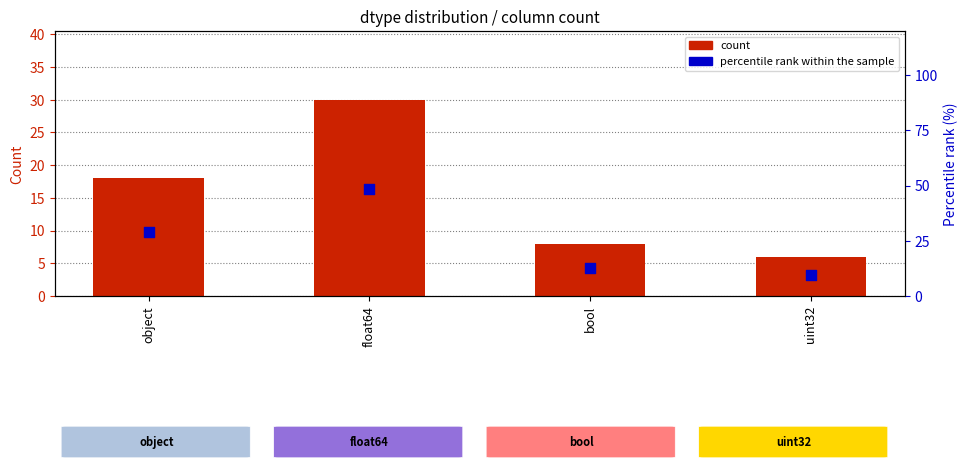

Which series has the widest spread of Y values?

percentile rank within the sample